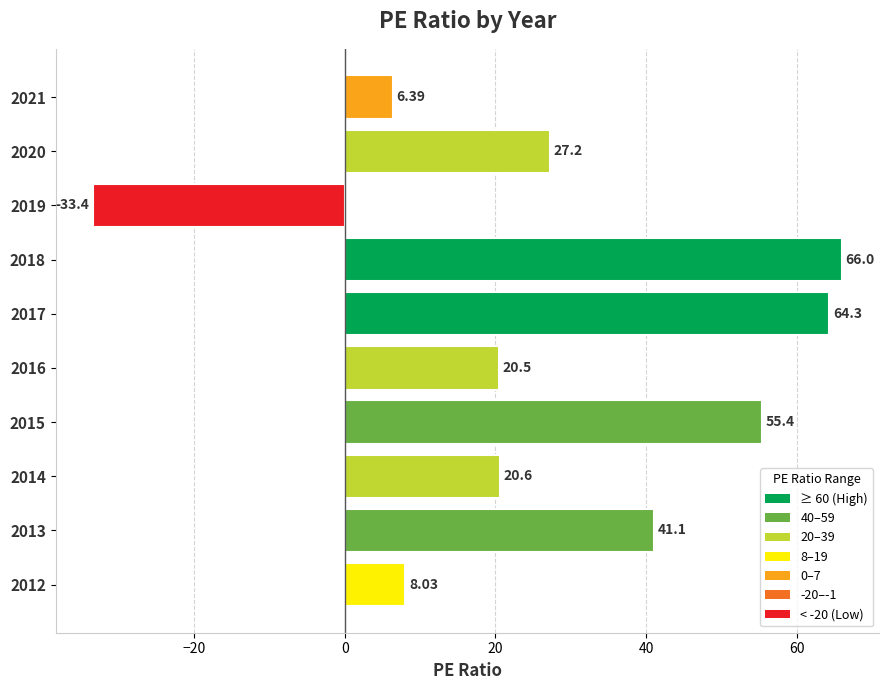

Rank the categories by value from lowest to highest.

2019, 2021, 2012, 2016, 2014, 2020, 2013, 2015, 2017, 2018